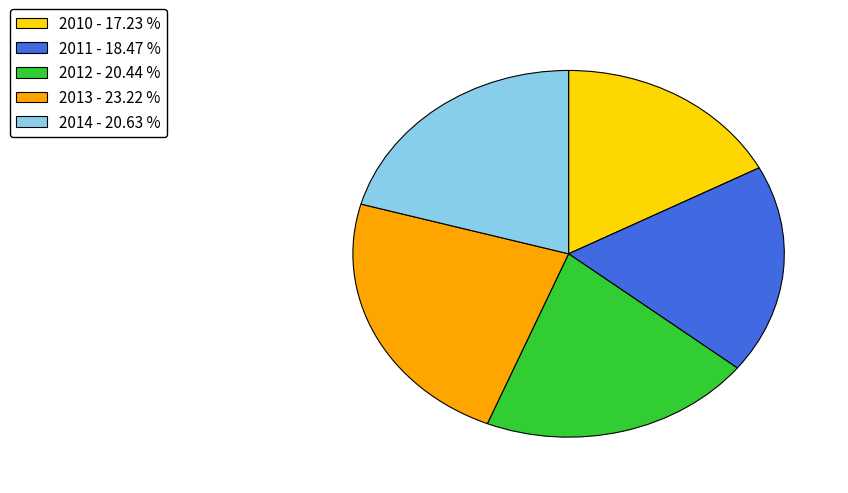

Is the sum of 2013 and 2011 greater than half?

No